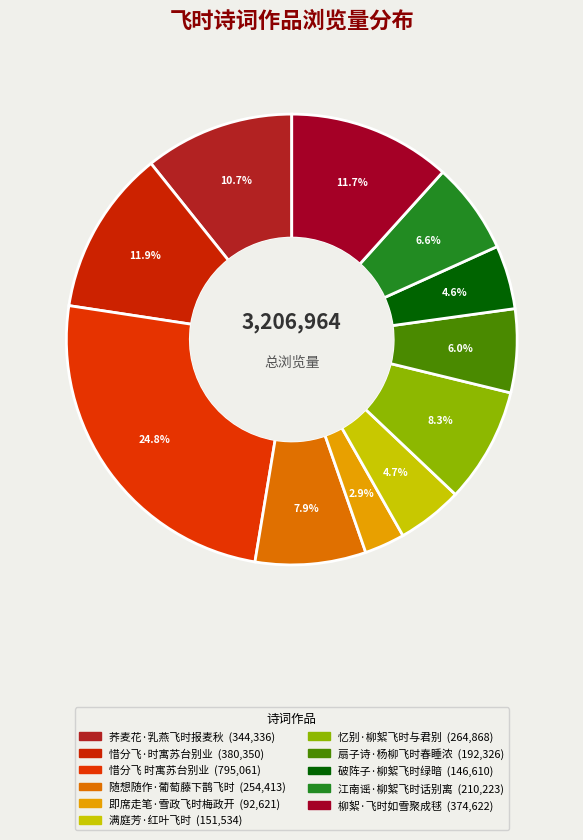

True or false: 破阵子·柳絮飞时绿暗 accounts for 1% of the total.

False